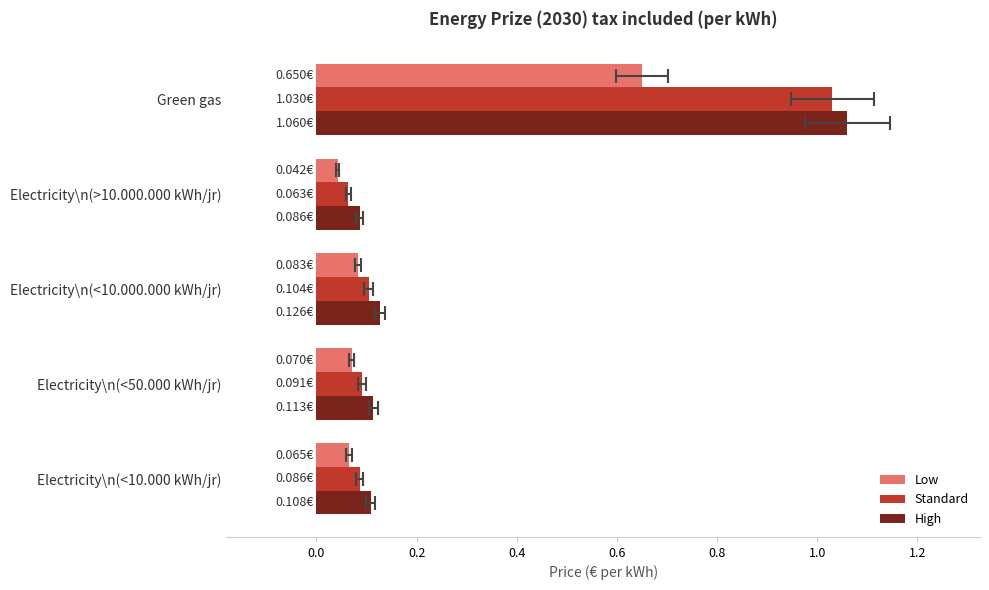

What is the lowest value of the Standard series?

0.1